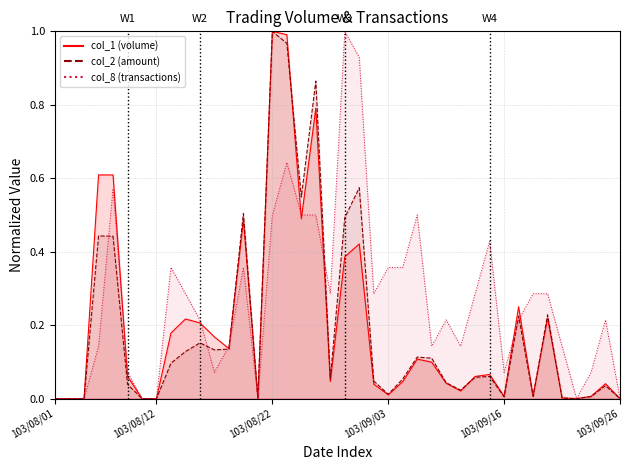

How many values in the col_1 series exceed 0?

32